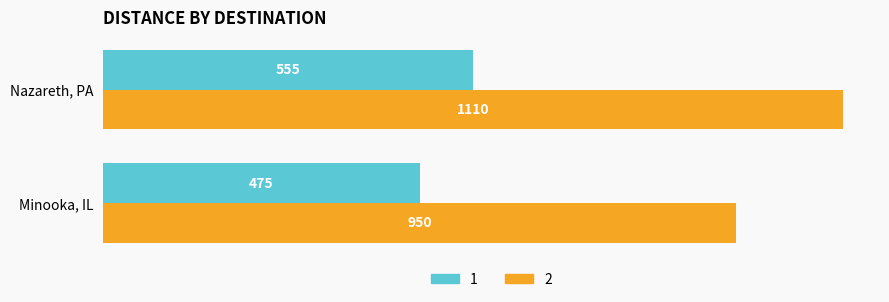

The value of 1 at Minooka, IL is 794. True or false?

False